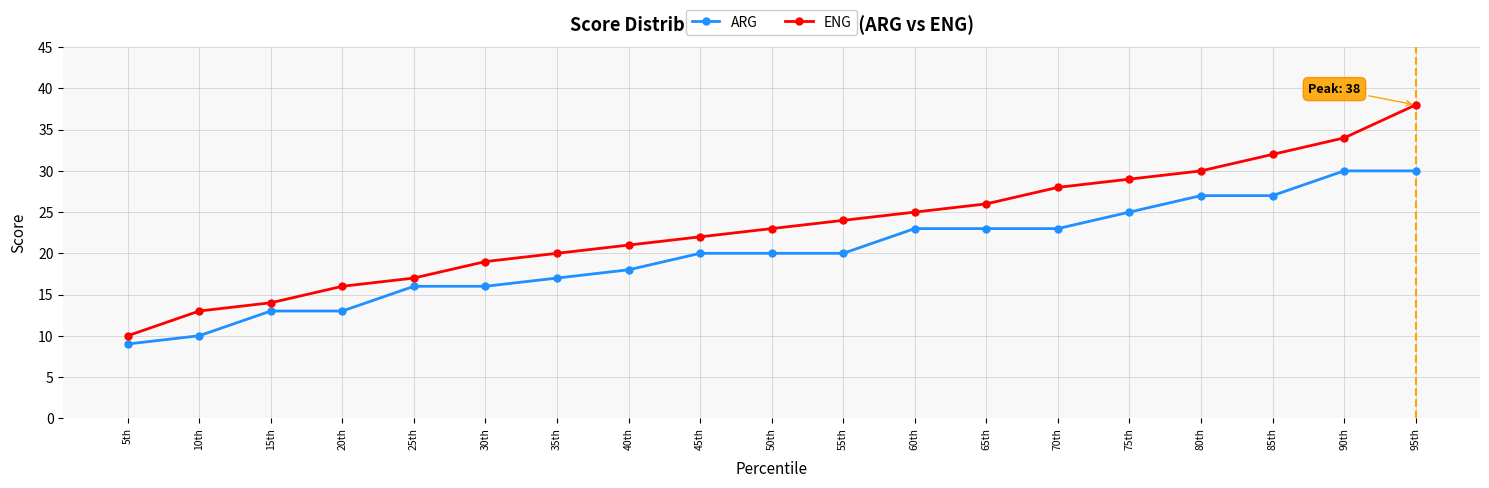

At which category does the chart reach its peak across all series?

95th